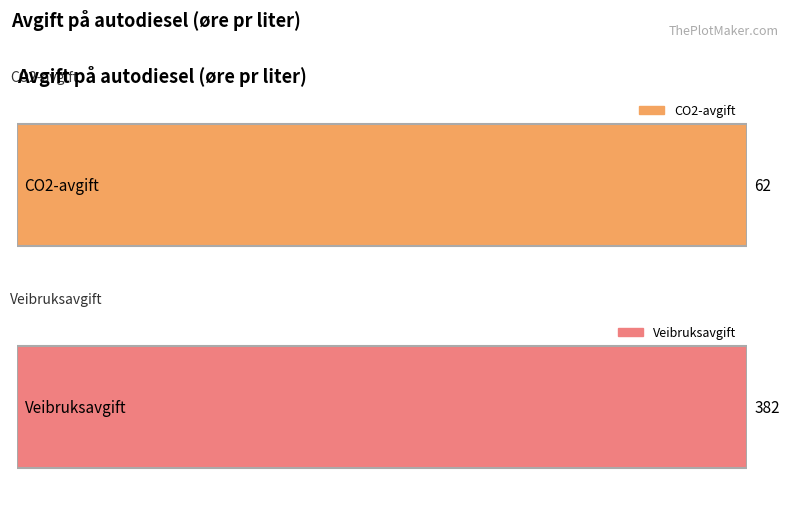

Are the bars grouped side by side (vs. stacked)?

Yes